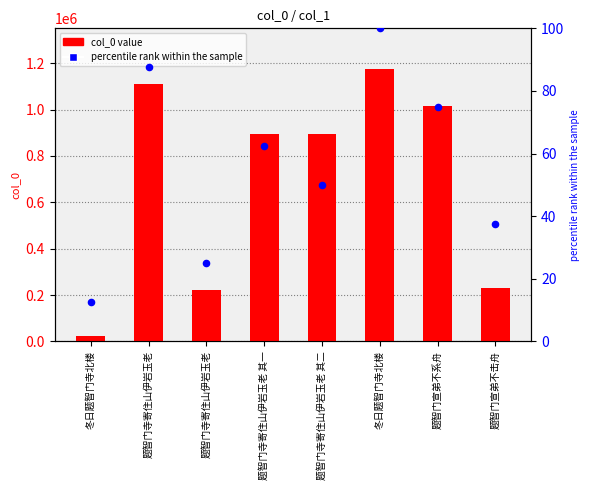

What is the total value across all series at 题智门寺寄住山伊岩玉老?

1112335.5